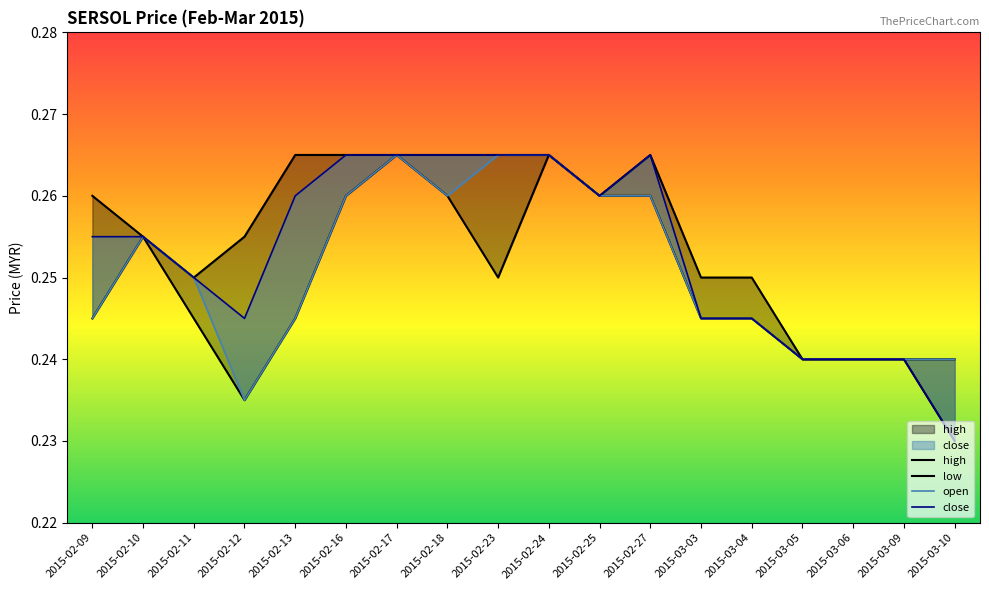

Which series has the largest total across all categories?

high